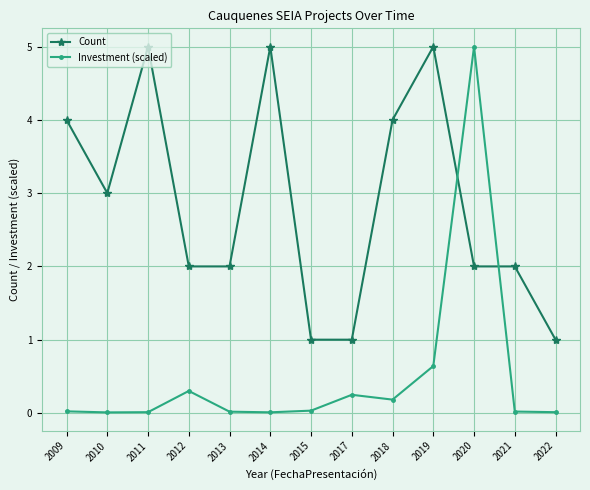

What are all the series names shown in the legend?

Count, Investment (scaled)